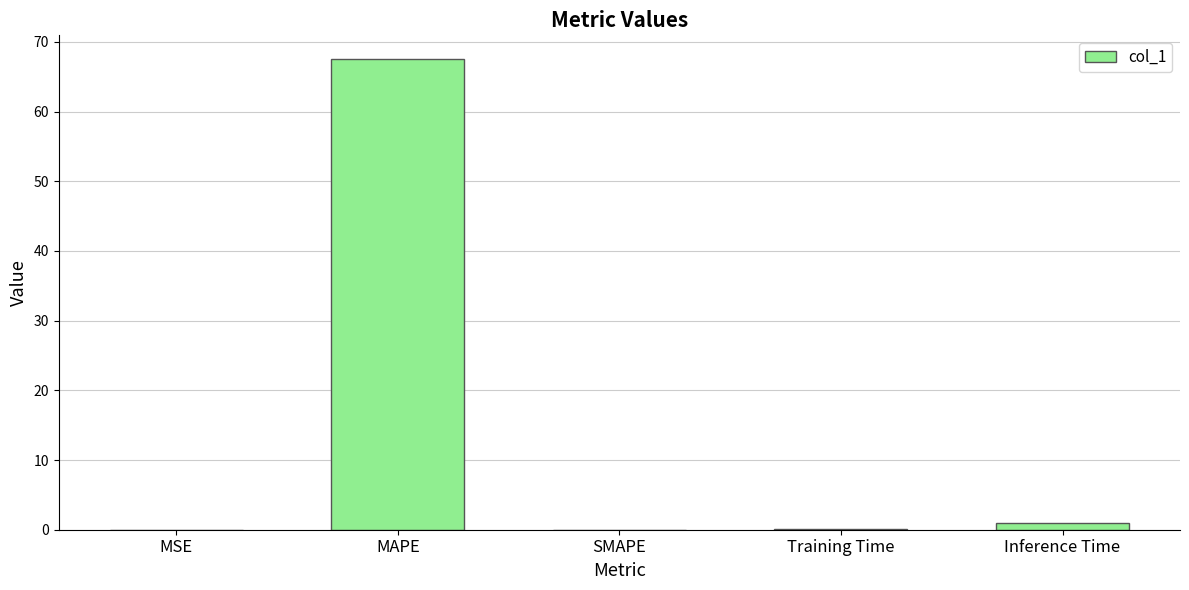

The chart shows a value of 45.9 at MAPE. True or false?

False